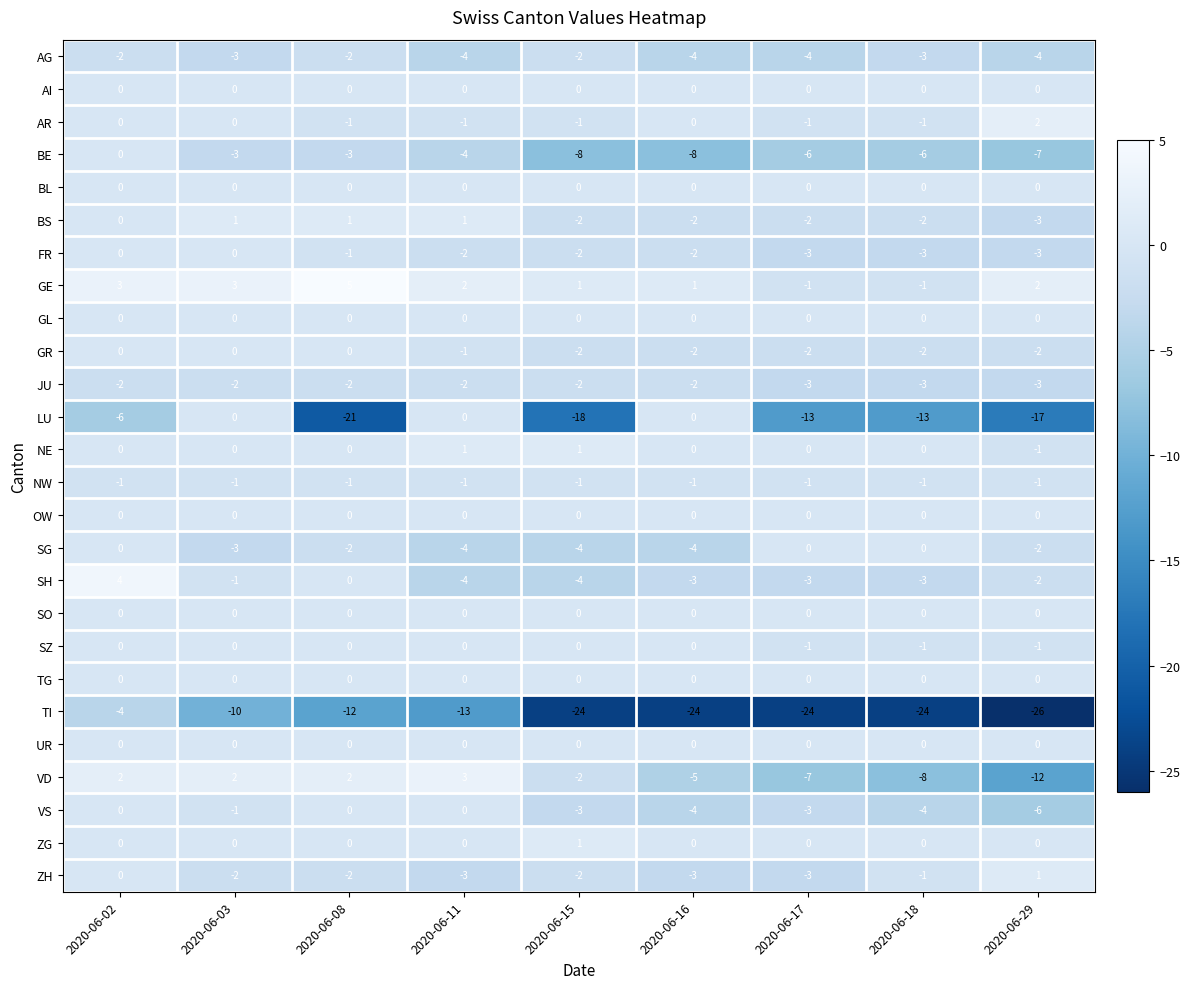

Count the number of categories in the chart.

9